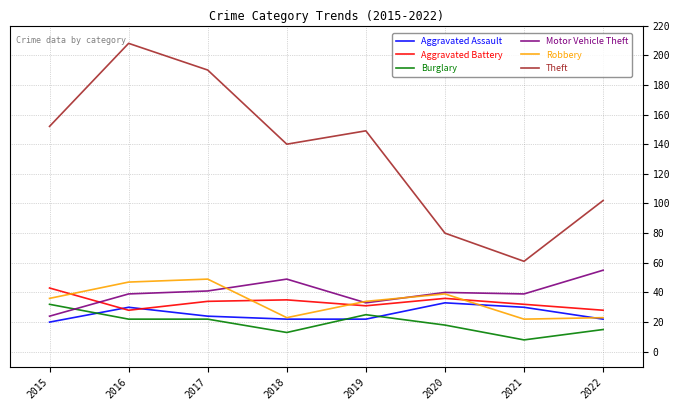

Count the number of data series in this chart.

6